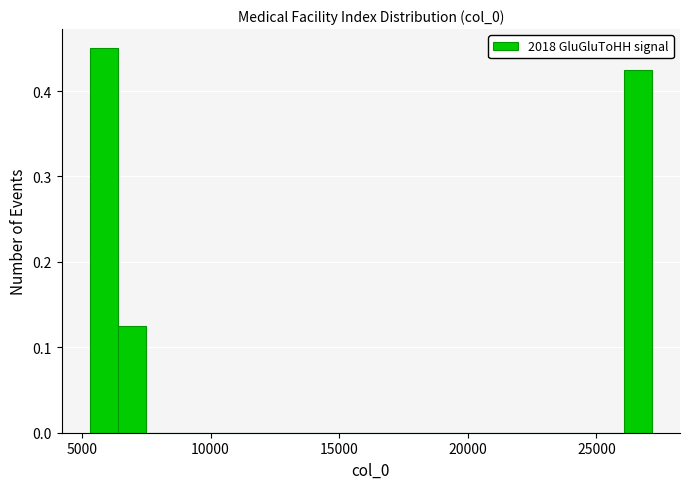

Around what value on the x-axis is the tallest bar? Give the approximate position of its centre, as read against the axis.

6000